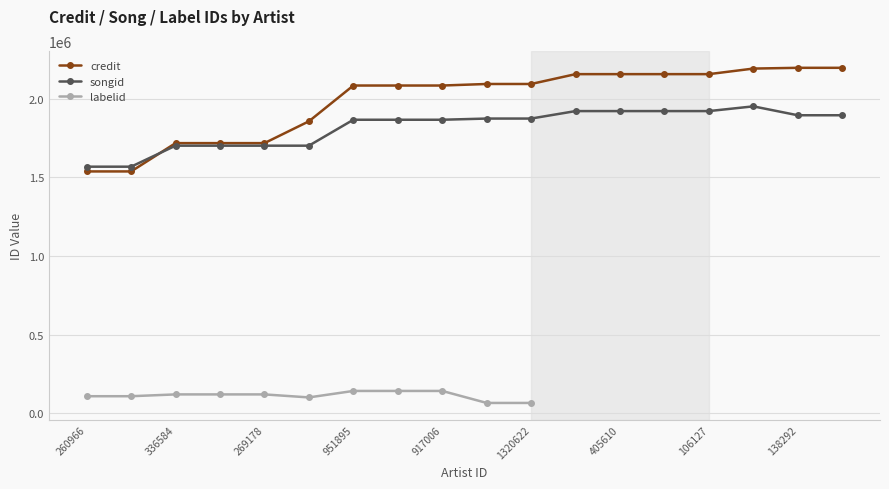

Rank the series by their maximum value, from lowest to highest.

labelid, songid, credit